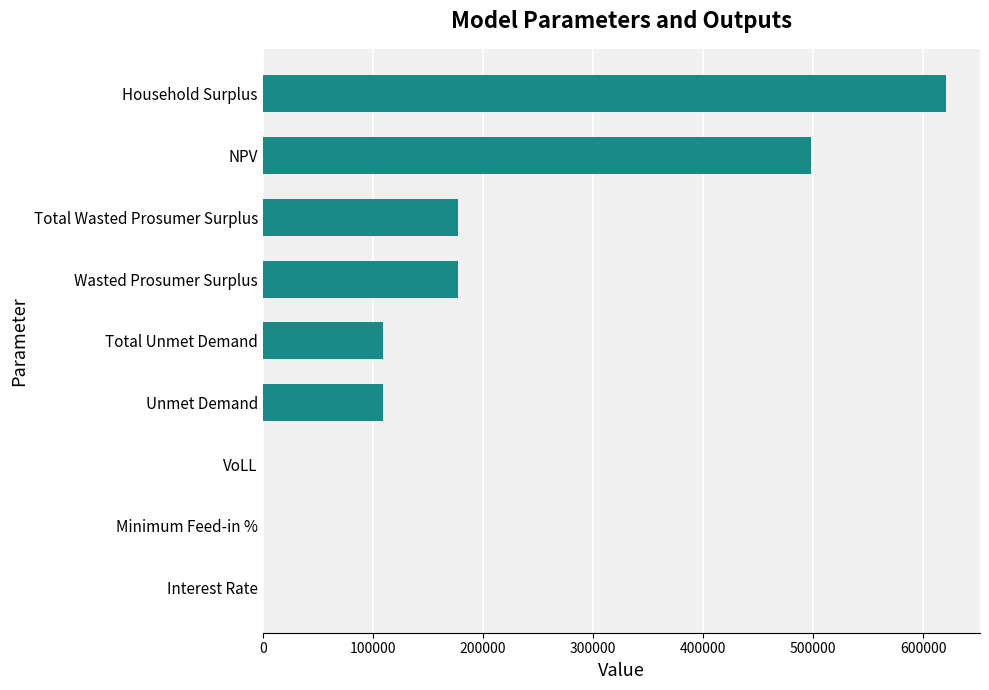

What is the sum of all values?

1691652.6